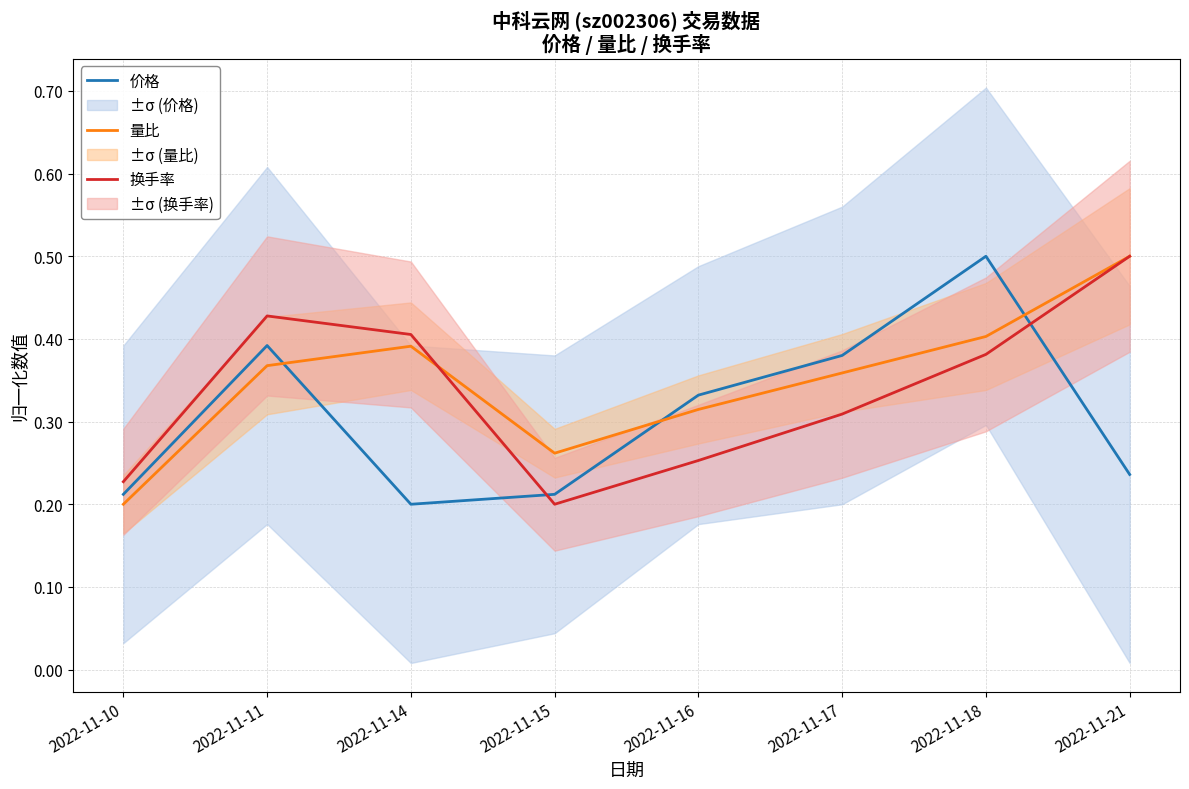

What is the difference between the maximum and minimum values in the 量比 series?

0.3